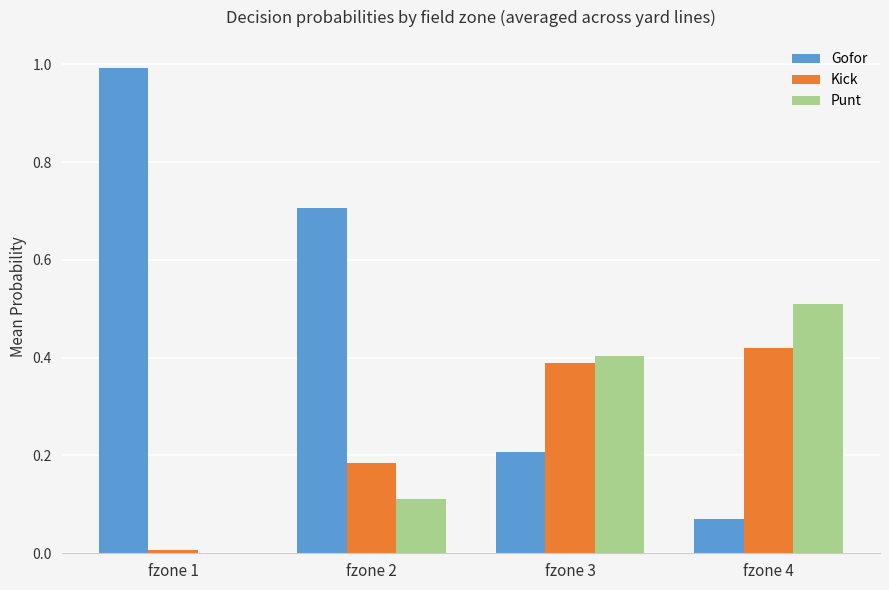

Is the value of Kick at fzone 1 greater than the value of Gofor at fzone 2?

No